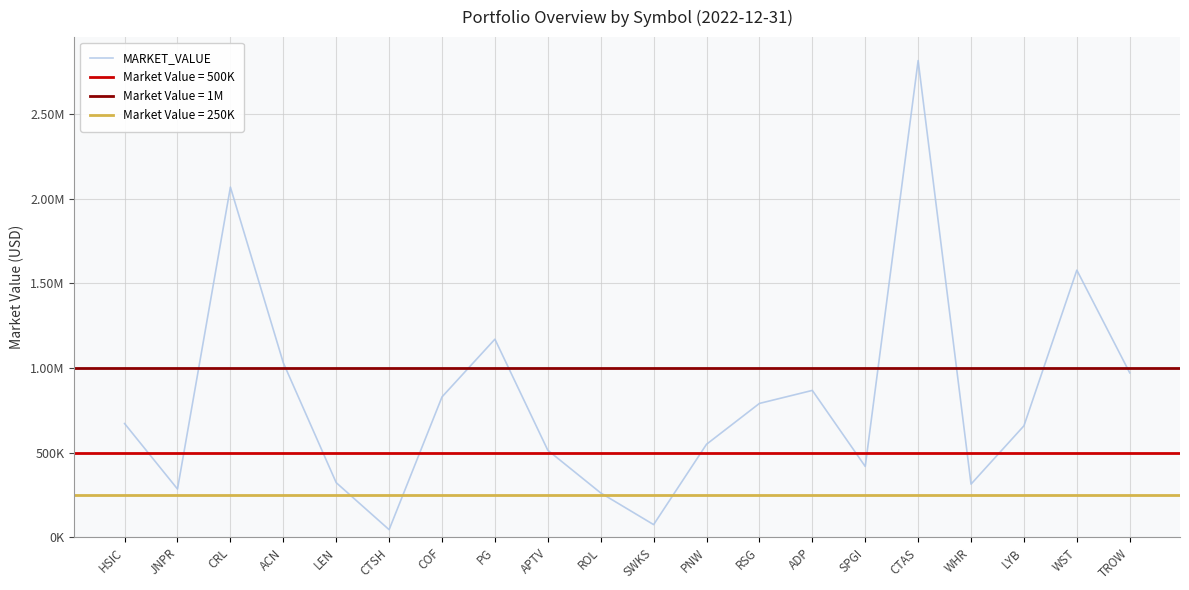

Rank the categories by value from lowest to highest.

CTSH, SWKS, ROL, JNPR, WHR, LEN, SPGI, APTV, PNW, LYB, HSIC, RSG, COF, ADP, TROW, ACN, PG, WST, CRL, CTAS